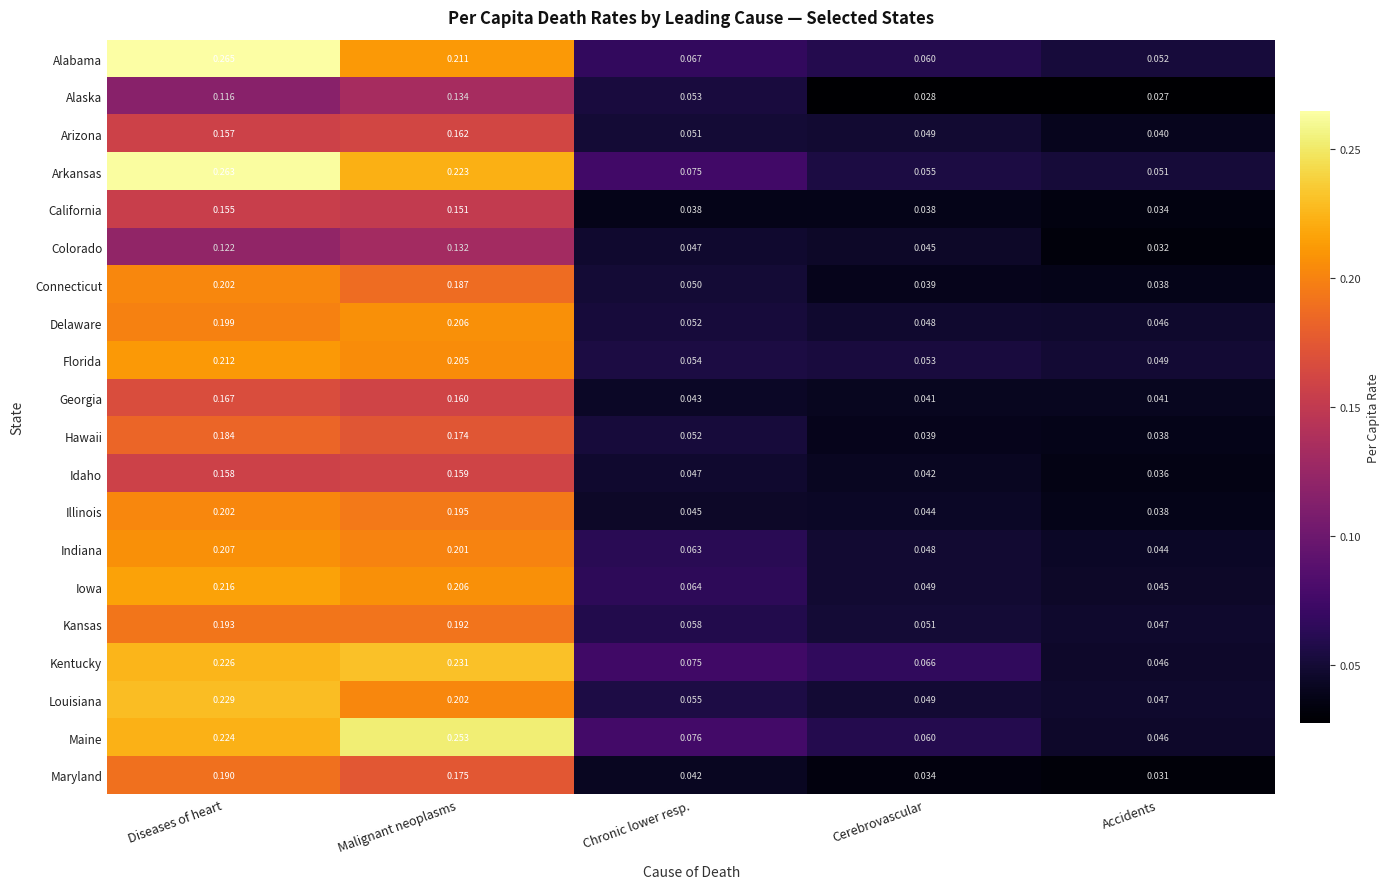

Is the value of Louisiana at Malignant neoplasms greater than the value of Georgia at Malignant neoplasms?

Yes